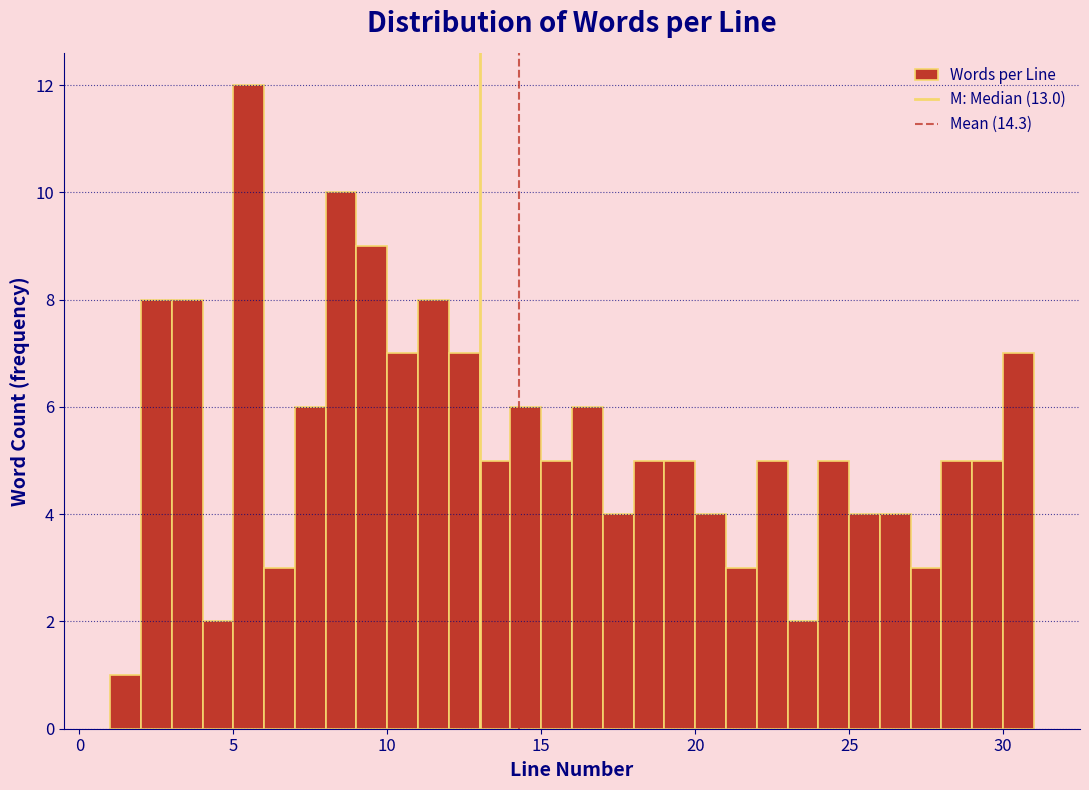

Read against the x-axis, roughly where is the centre of the tallest bar?

5.5